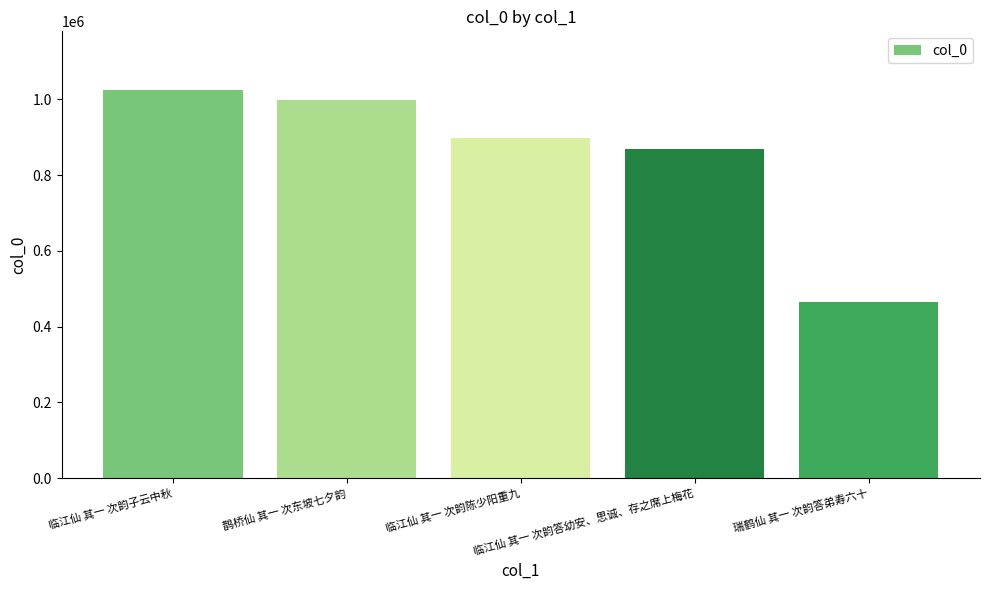

Reading left to right, what are all the values shown in this chart?

临江仙 其一 次韵子云中秋=1025757	鹊桥仙 其一 次东坡七夕韵=997623	临江仙 其一 次韵陈少阳重九=899114	临江仙 其一 次韵答幼安、思诚、存之席上梅花=868909	瑞鹤仙 其一 次韵答弟寿六十=464284